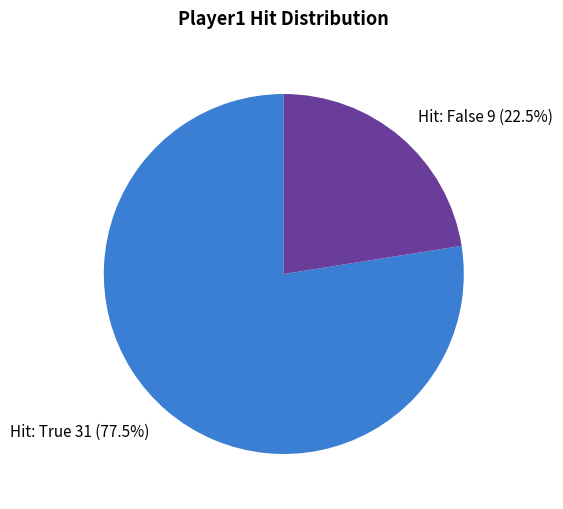

Which has a higher value, Hit: False 9 (22.5%) or Hit: True 31 (77.5%)?

Hit: True 31 (77.5%)